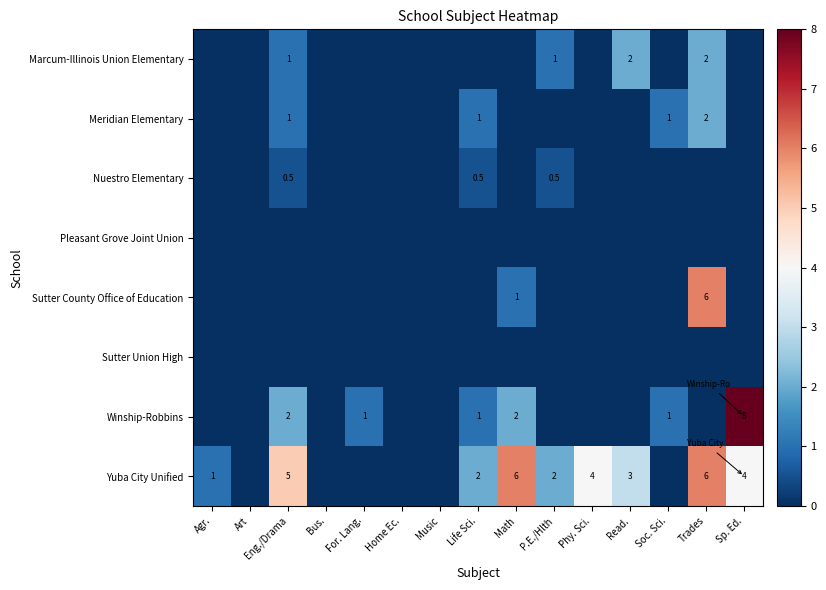

The value of Yuba City Unified at Life Sci. is 2.0. True or false?

True